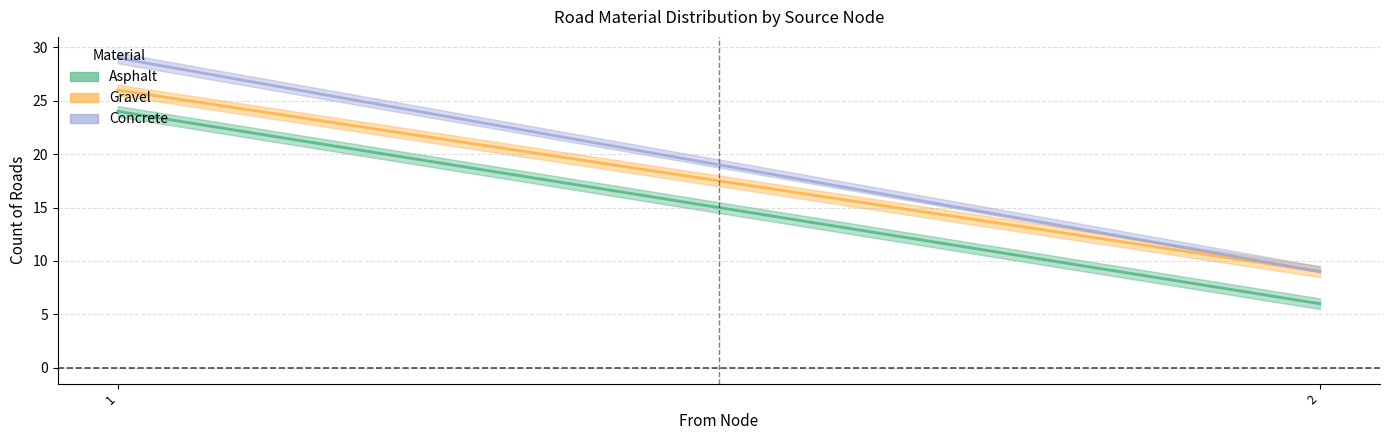

What is the value of the Asphalt point at the 2nd from the left?

6